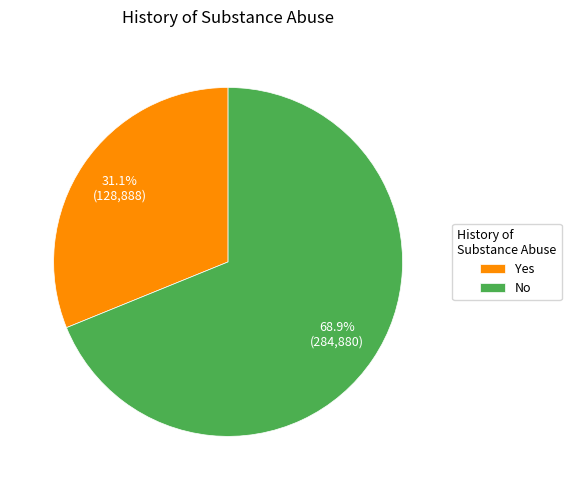

Is there a majority slice in this chart?

Yes